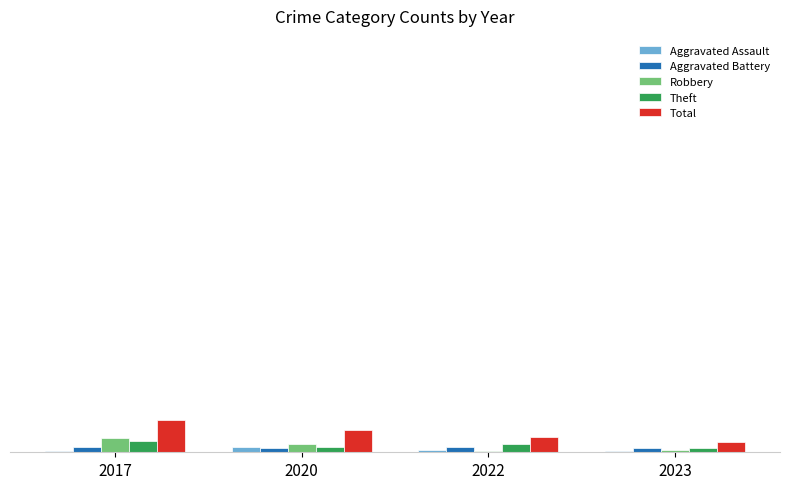

Does the chart contain stacked bars?

No